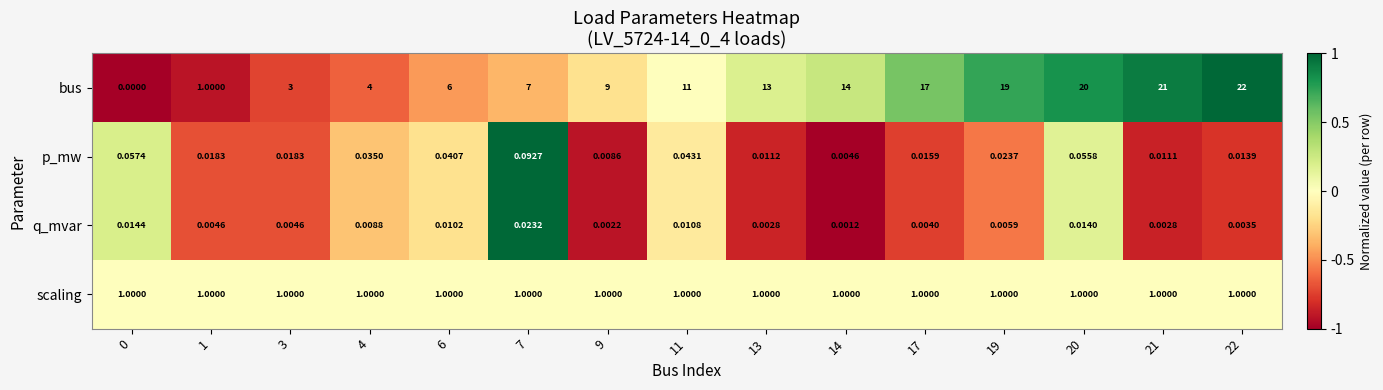

Which series has the widest spread of values?

bus